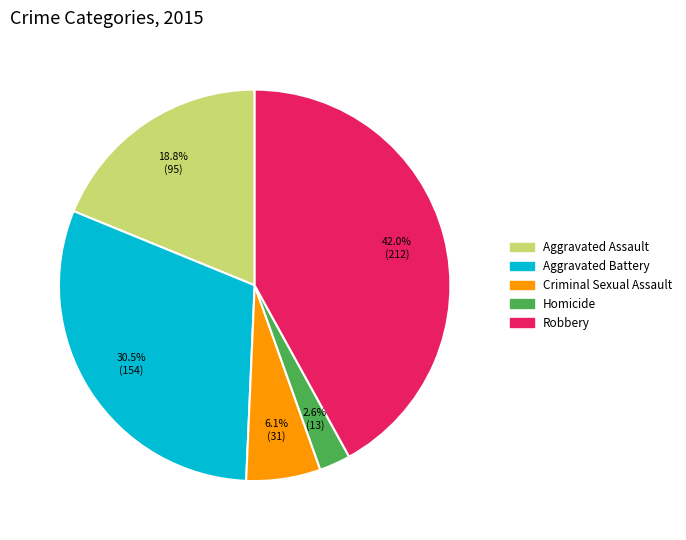

The Aggravated Assault slice represents 13% of the pie. True or false?

False